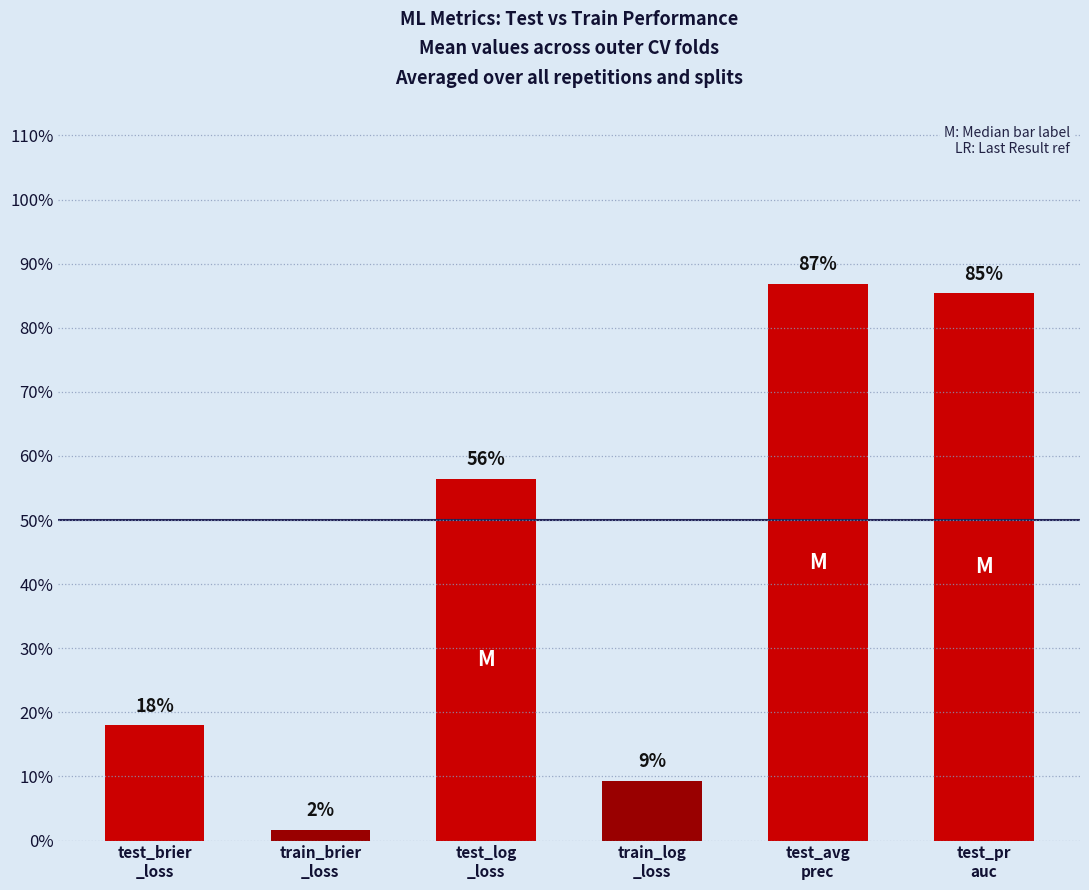

The chart shows a value of 0.3 at test_brier
_loss. True or false?

False